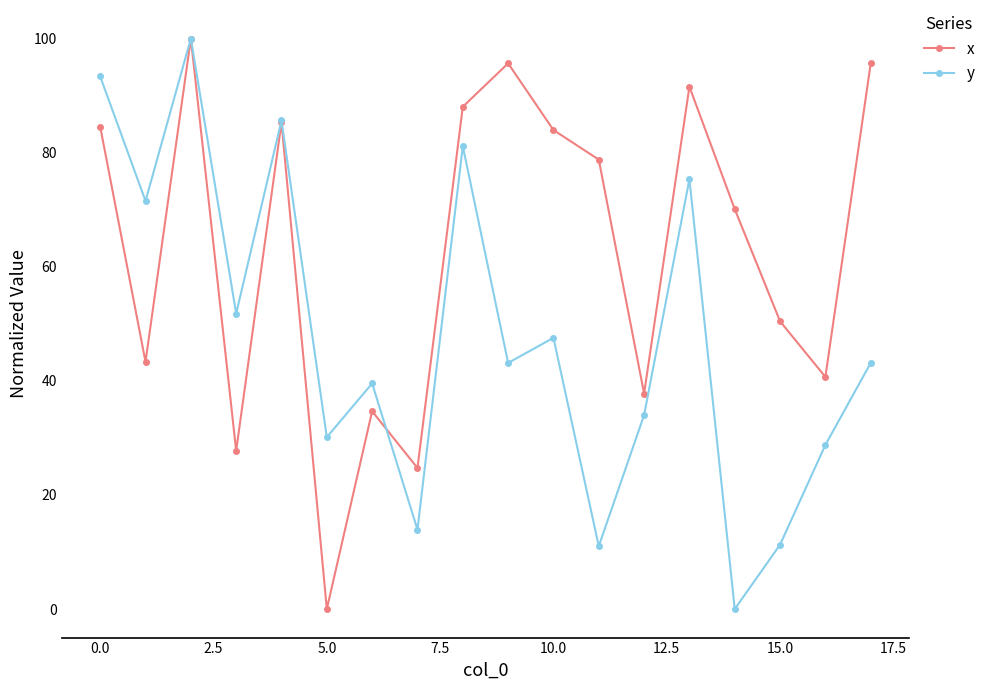

List the series in order of their overall mean, highest first.

x, y